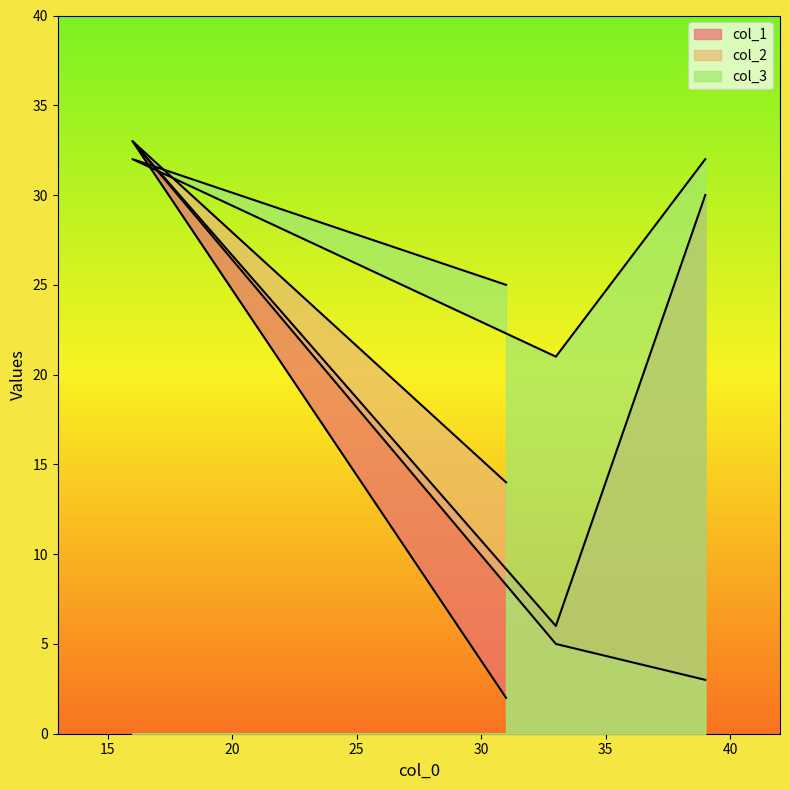

Which category has the lowest value across all series?

31